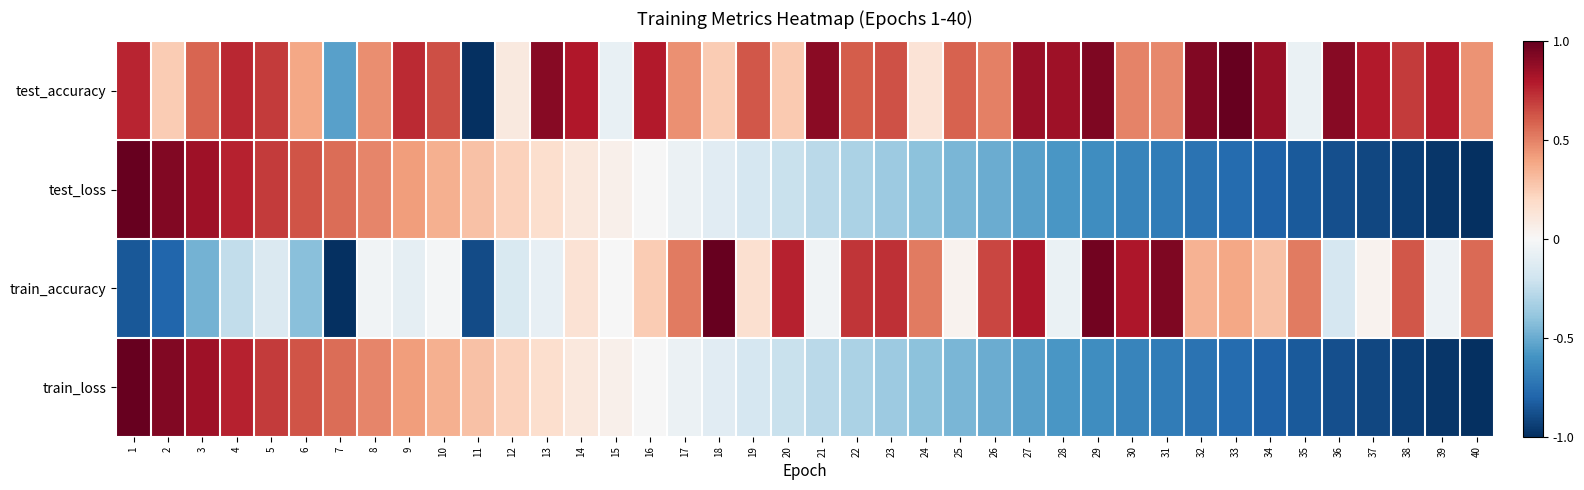

What is the difference between the highest and lowest values at 1?

1.8